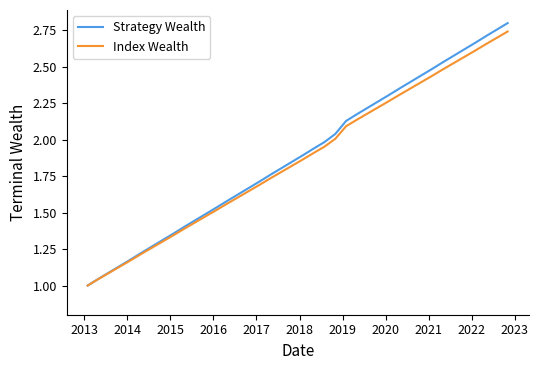

Which series has the largest range (max minus min)?

Strategy Wealth